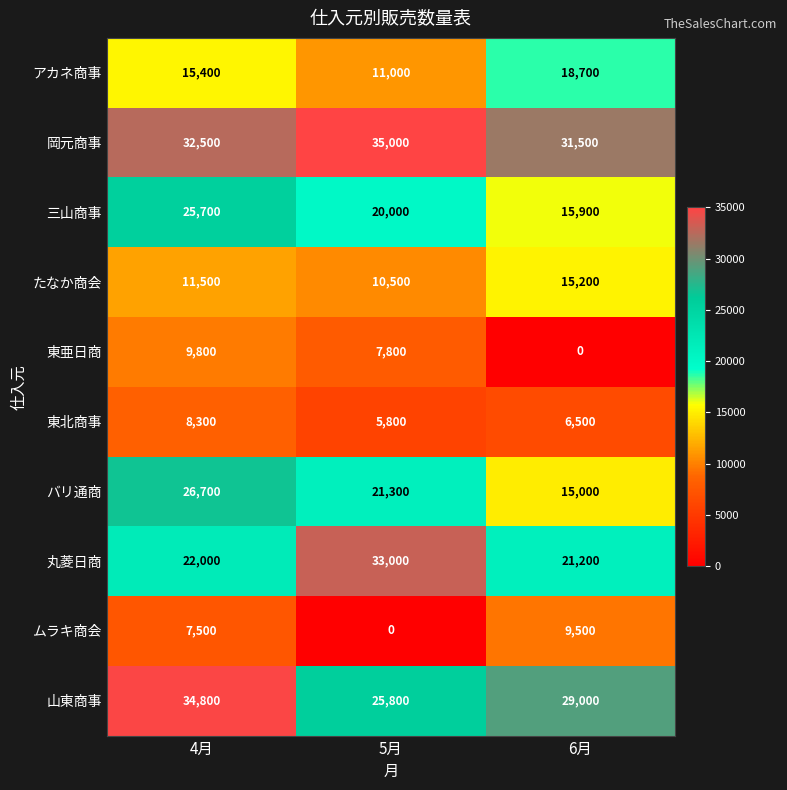

Is it true that 丸菱日商 equals 36567 at 4月?

False